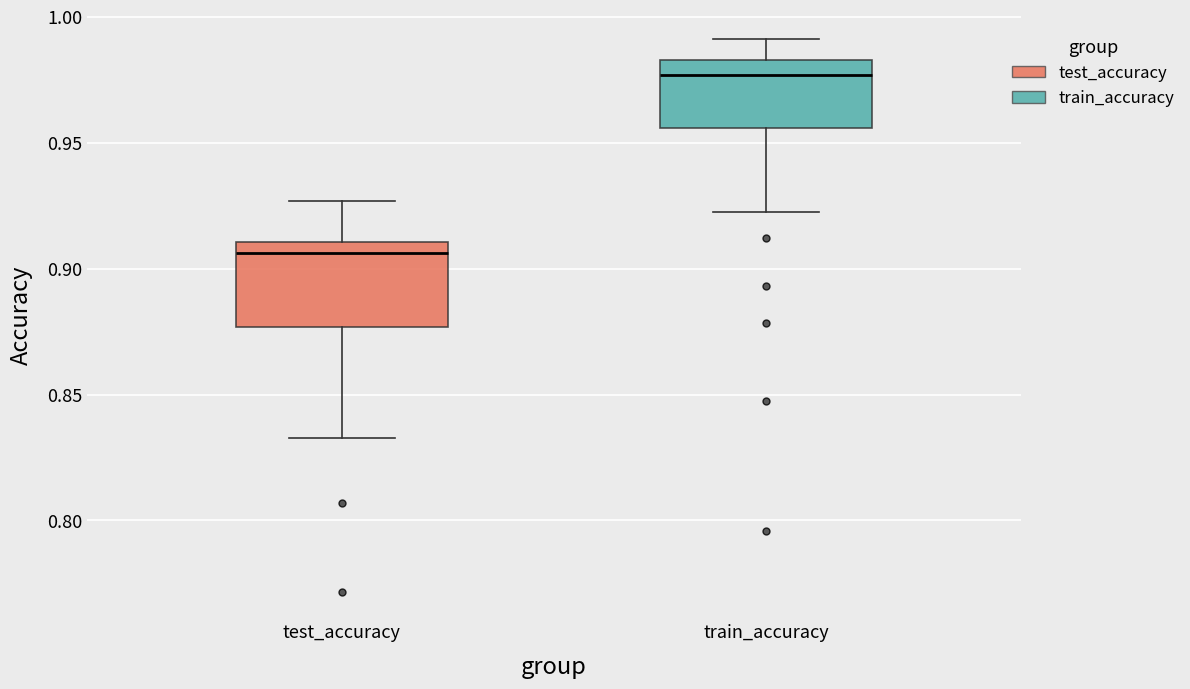

Which box's median line is the highest?

train_accuracy